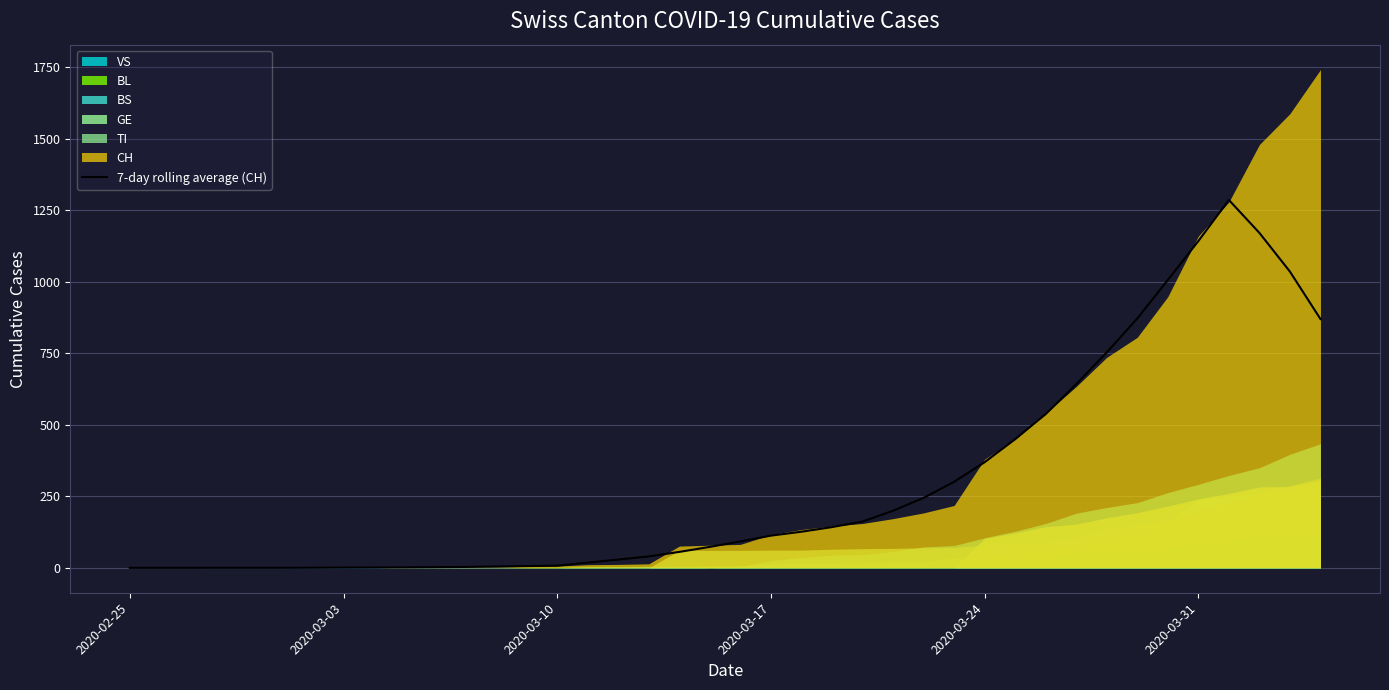

The chart shows a value of 48.0 at 24. True or false?

False